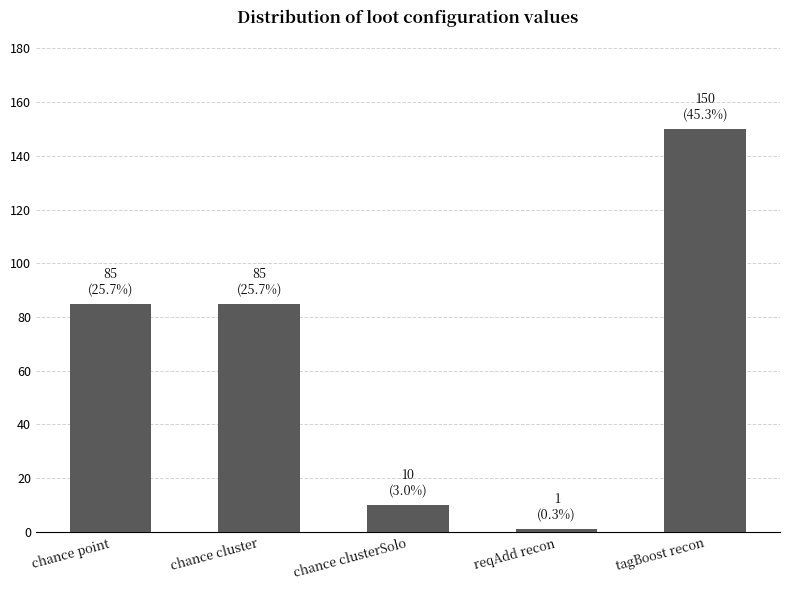

What is the average value?

66